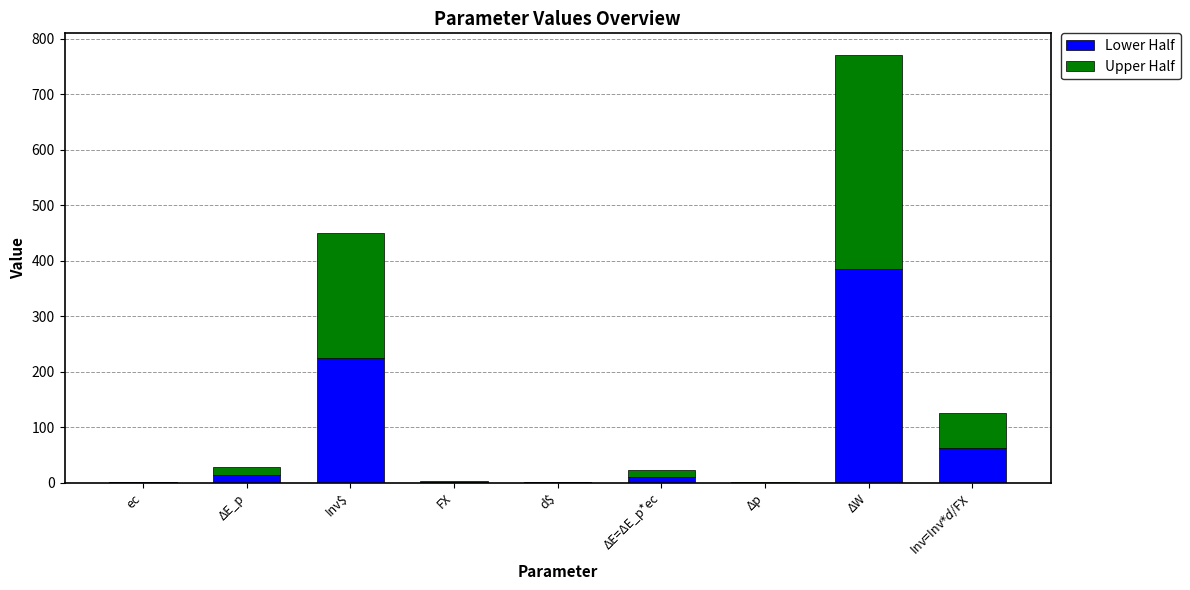

At which category is the sum across all series the highest?

ΔW